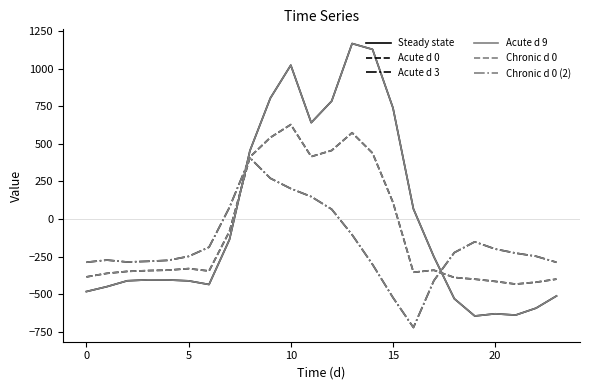

How many lines are shown in the chart?

6